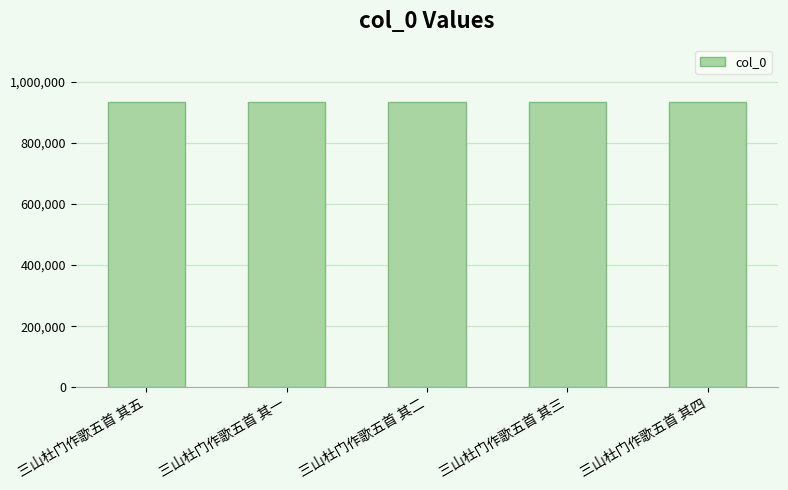

What value does the data have at 三山杜门作歌五首 其一?

934986